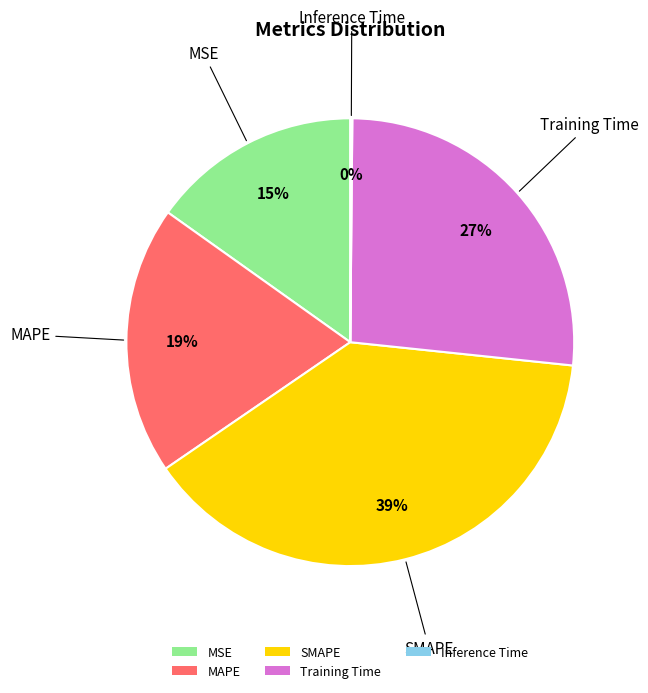

True or false: SMAPE accounts for 27% of the total.

False